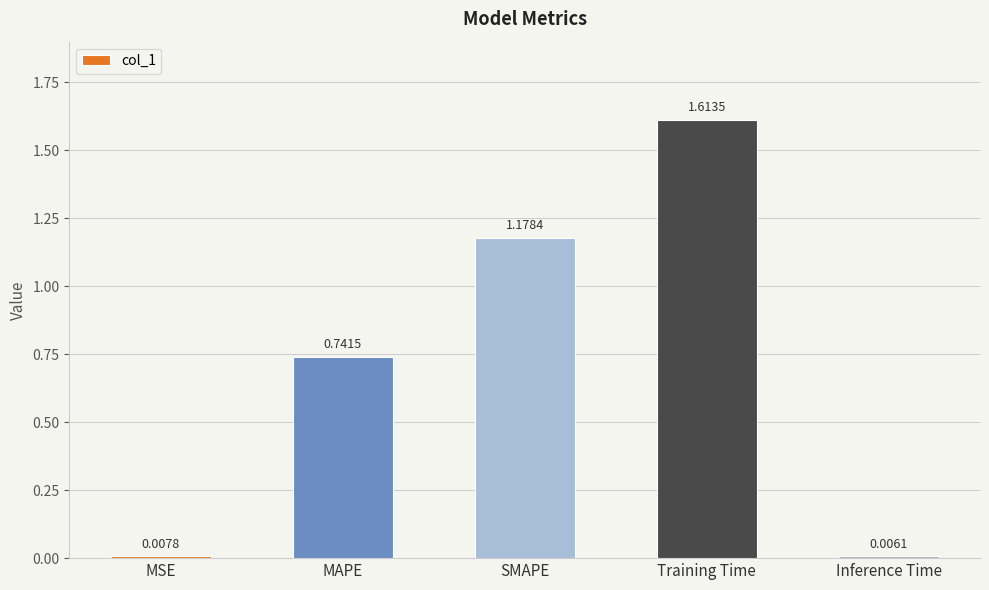

At which category does the chart reach its peak across all series?

Training Time